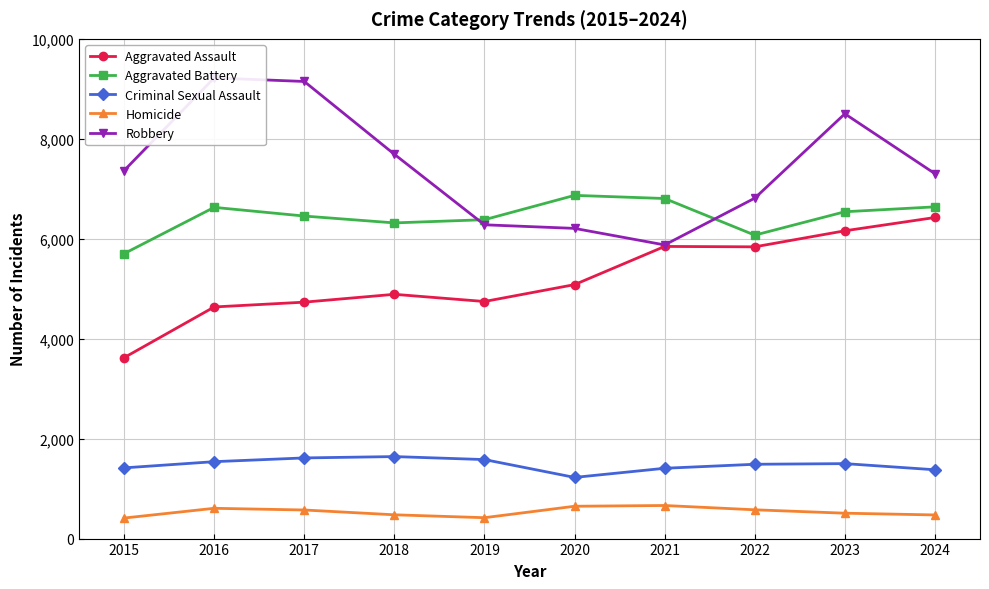

What is the difference between the highest and lowest values at 2017?

8575